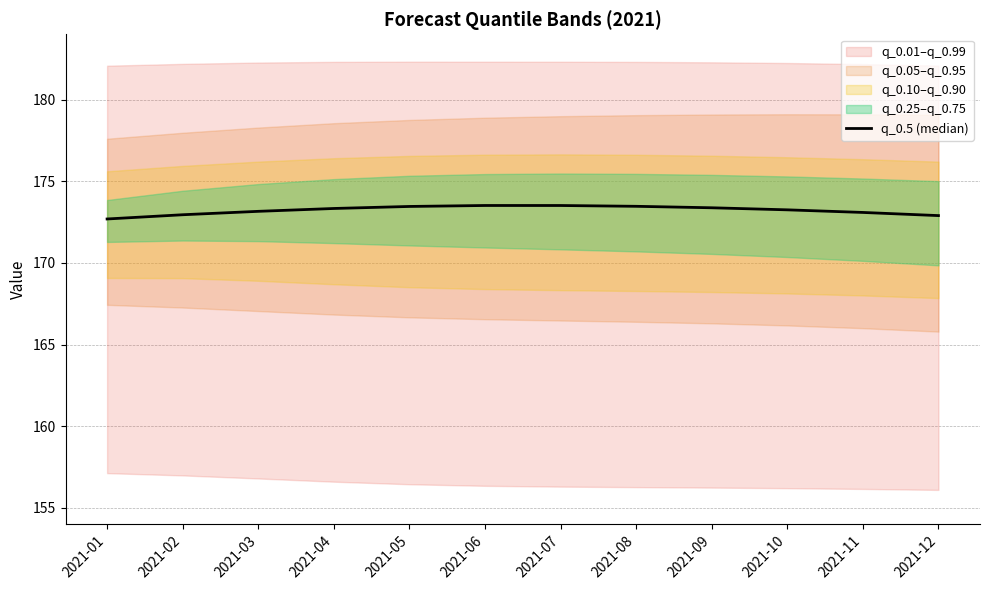

Reading left to right, what are all the values shown in this chart?

2021-01=172.7	2021-02=172.9	2021-03=173.2	2021-04=173.3	2021-05=173.5	2021-06=173.5	2021-07=173.5	2021-08=173.5	2021-09=173.4	2021-10=173.2	2021-11=173.1	2021-12=172.9